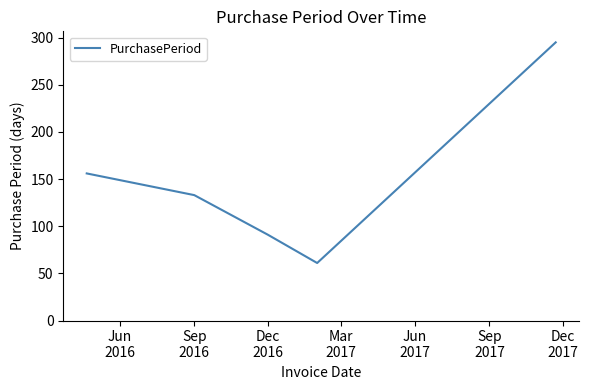

What is the maximum value shown in the chart?

295